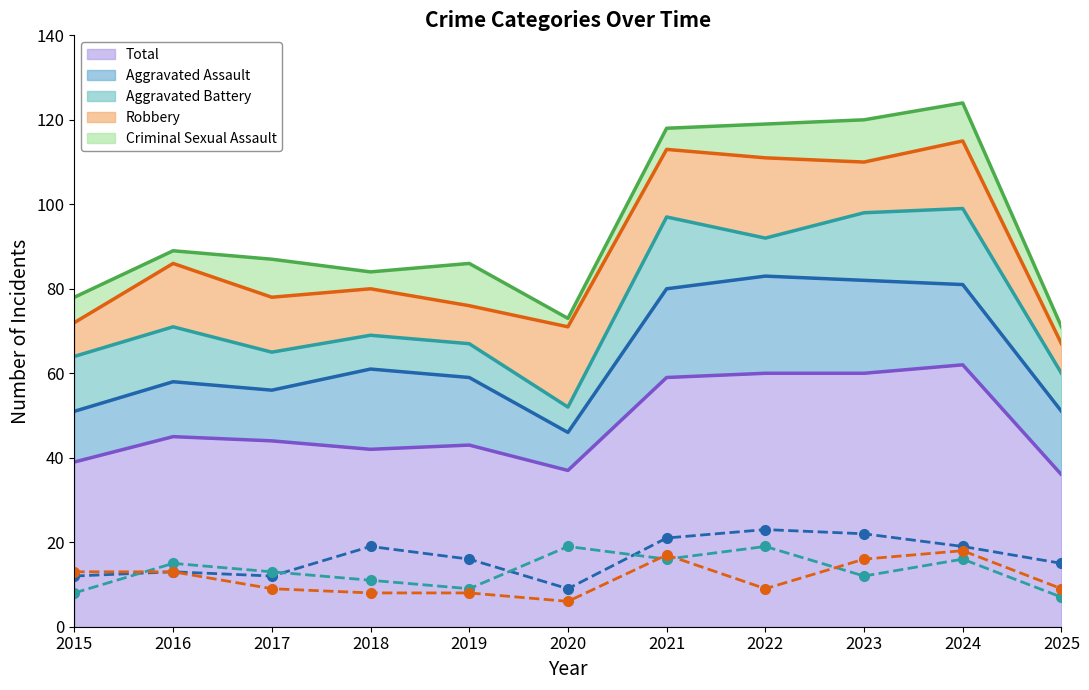

What is the sum of all Robbery (line) values?

145